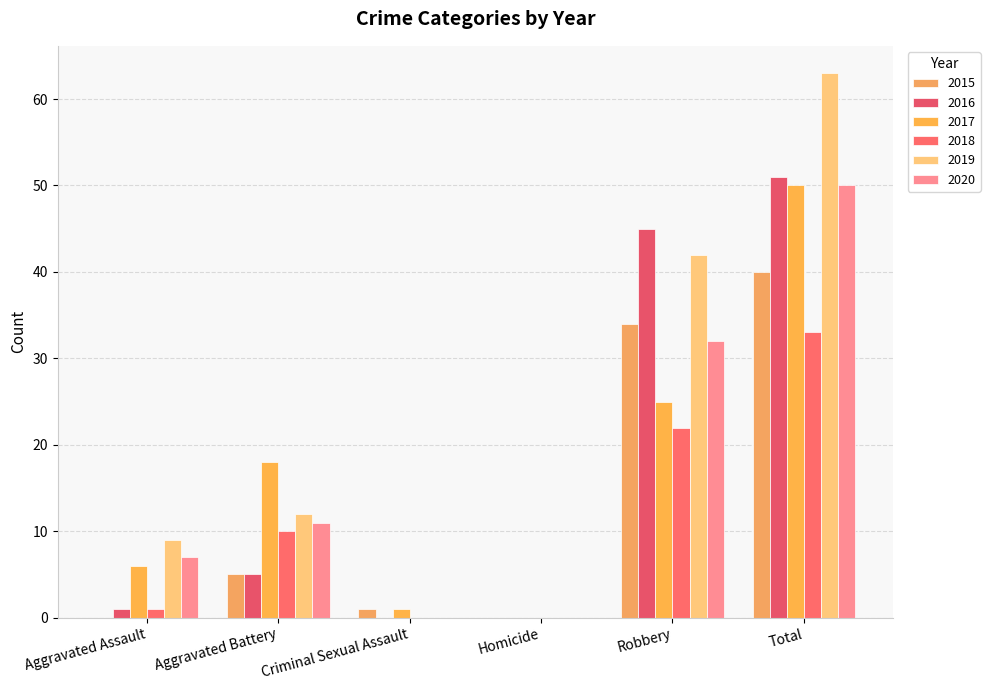

What is the total value across all series at Aggravated Battery?

61